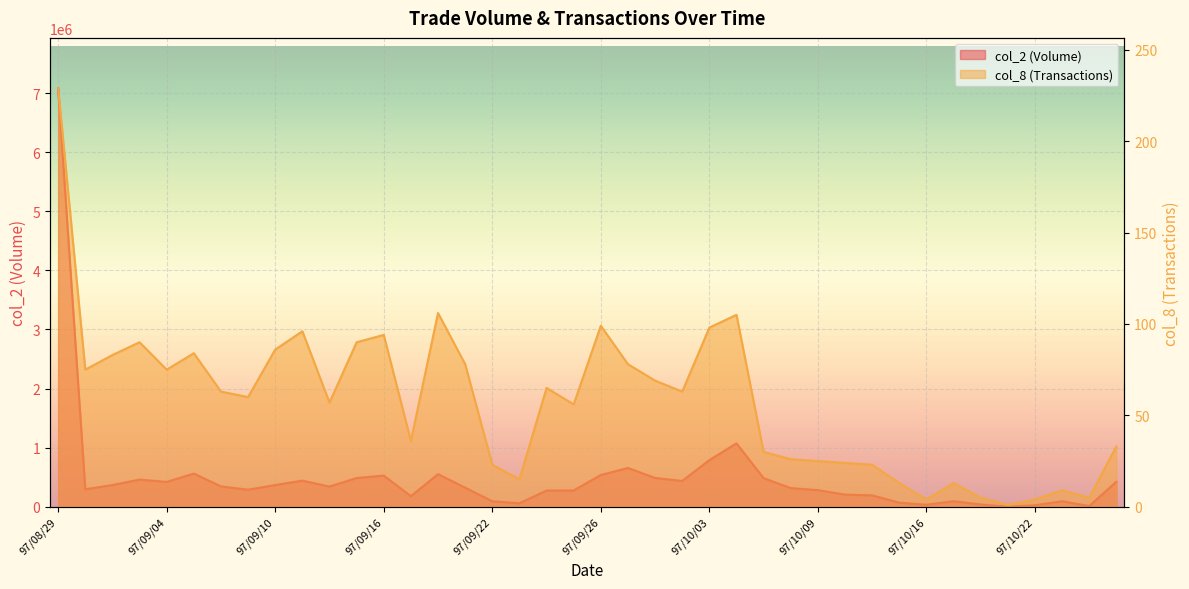

What is the sum of all col_2 values?

20005110